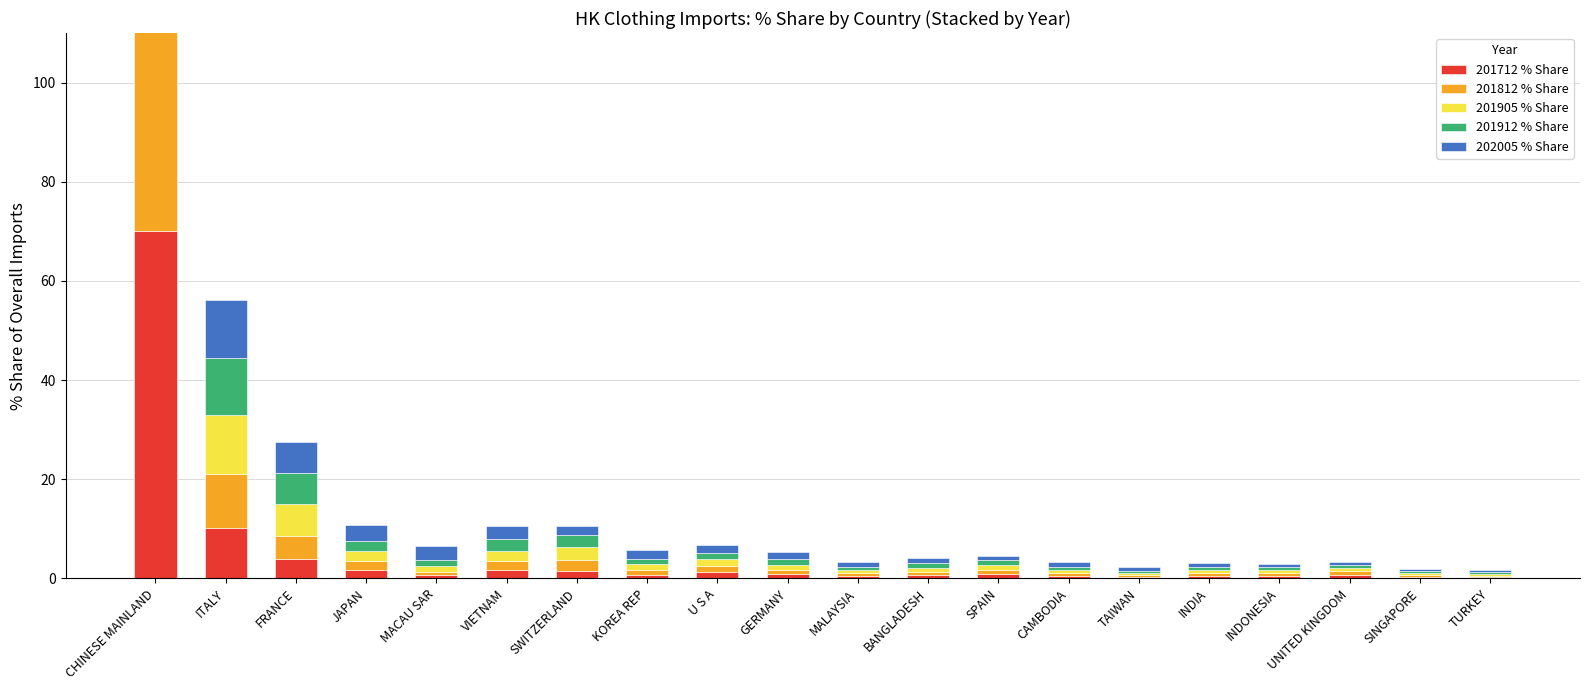

Which series has the largest total across all categories?

201812 % Share